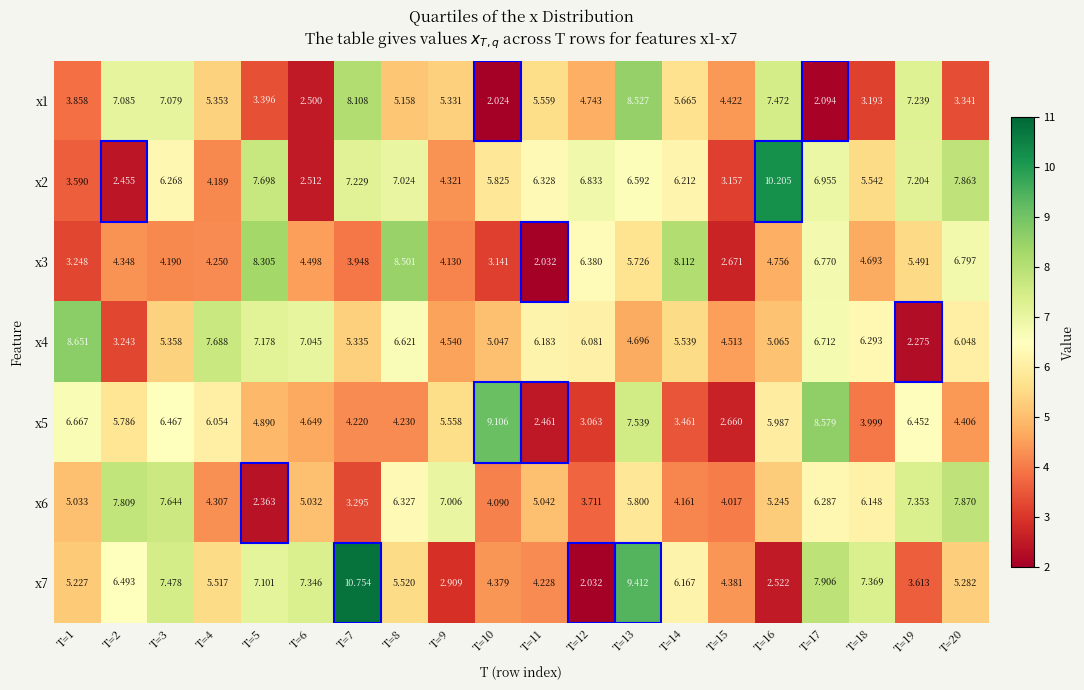

Is the value of x2 at T=7 greater than the value of x1 at T=13?

No